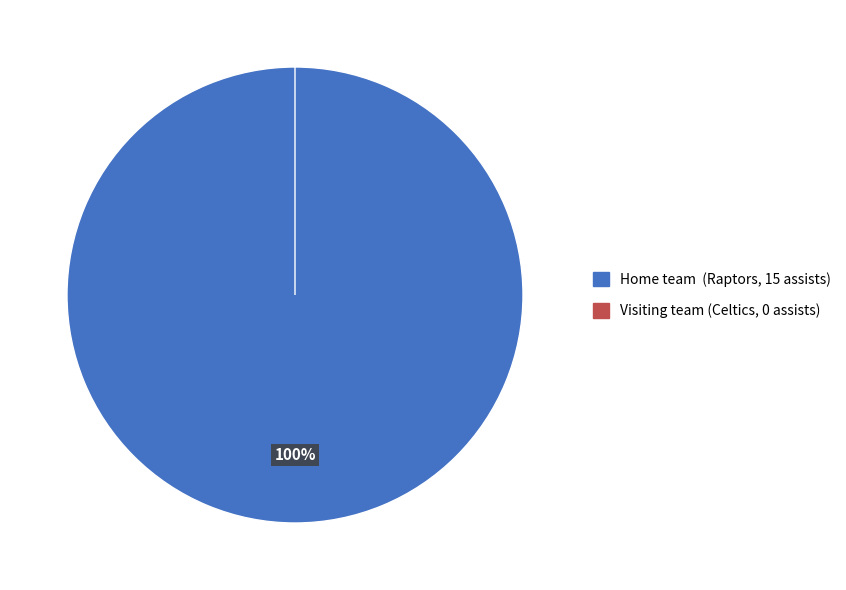

What is the majority slice?

Home team (Raptors, 15 assists)